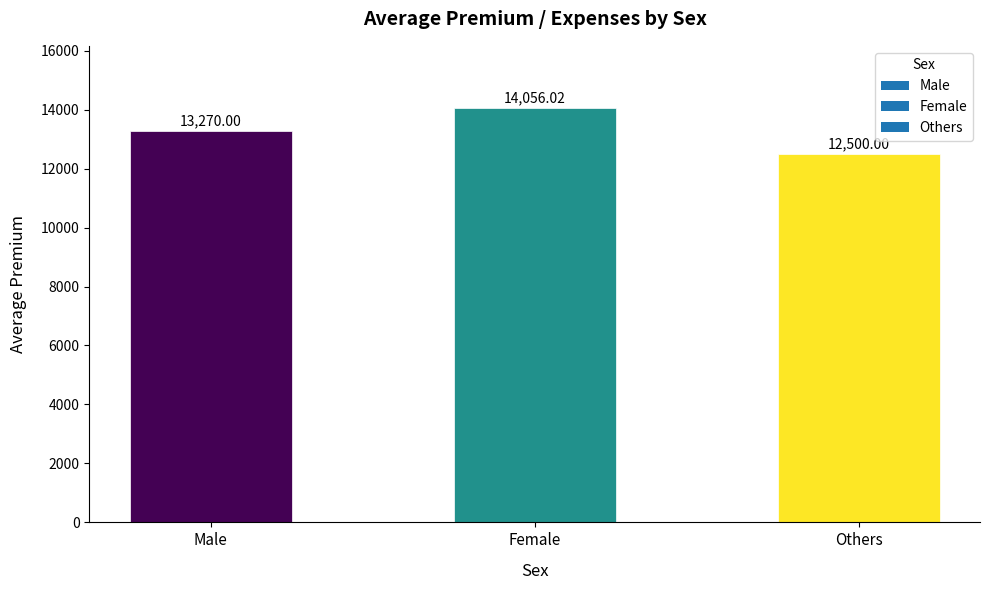

What position from the left is Others?

3